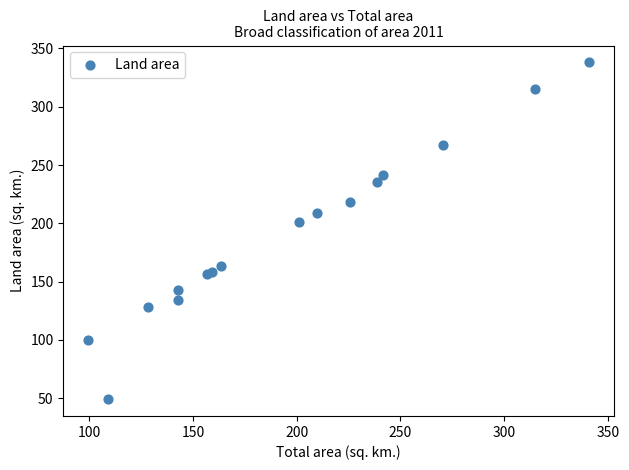

What Y value in the scatter plot is closest to 193?

201.0